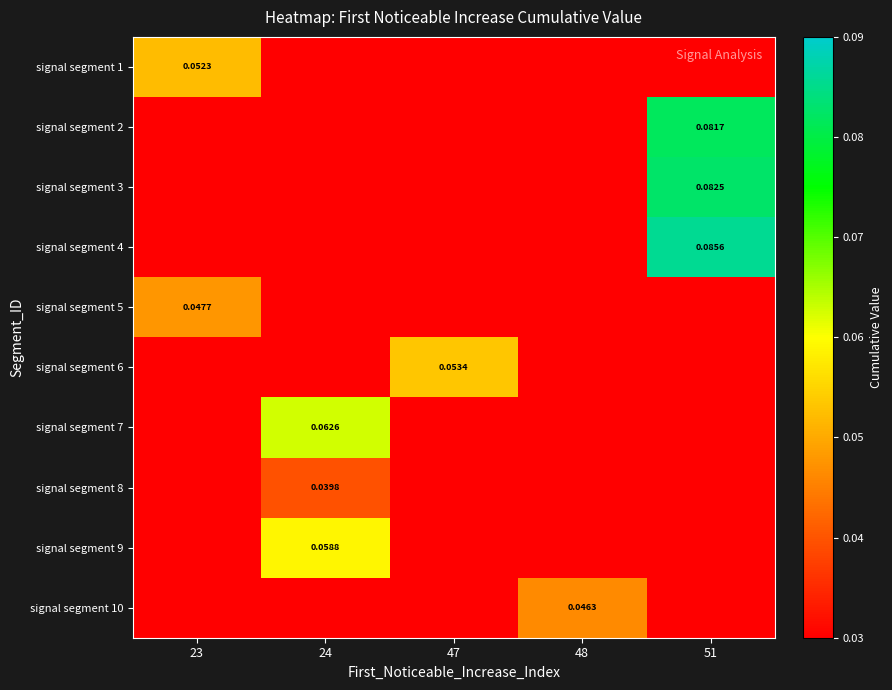

At how many categories does at least one series exceed 0?

5